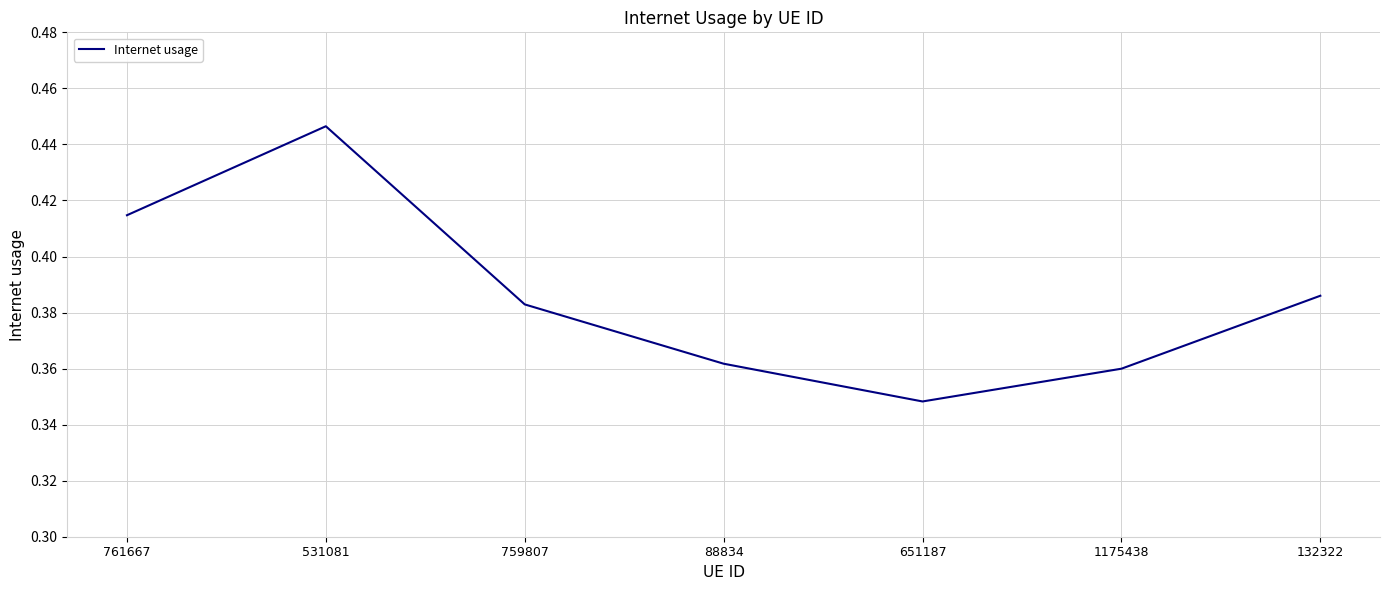

Between 761667 and 531081, which is larger?

531081